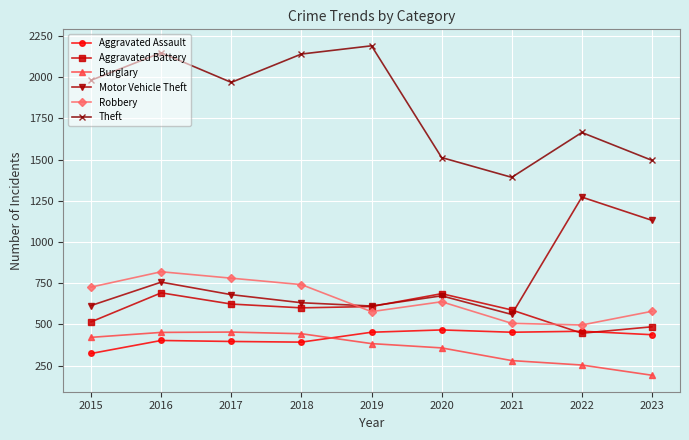

Is the value of Theft at 2017 greater than the value of Motor Vehicle Theft at 2017?

Yes